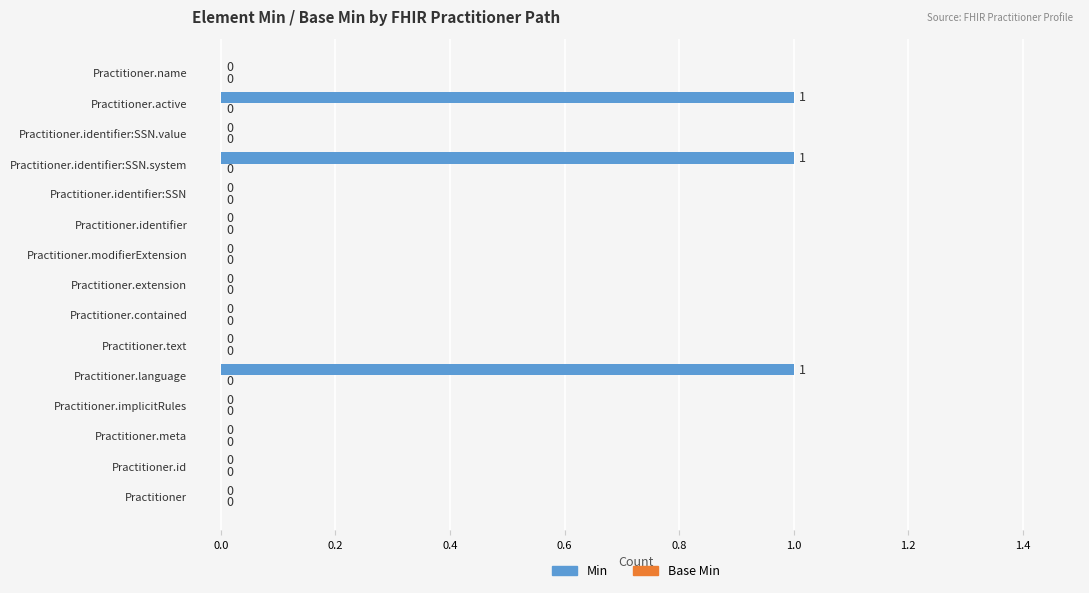

What is the greatest value displayed?

1